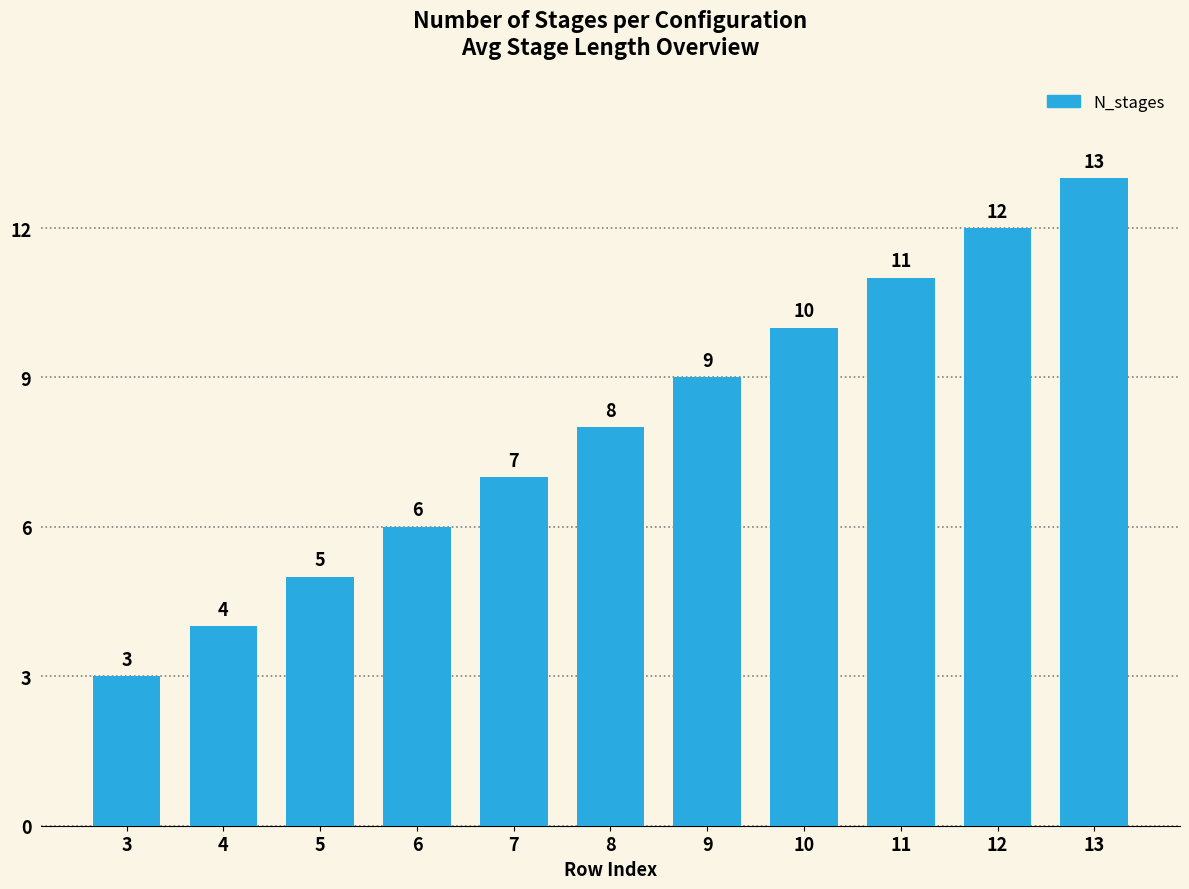

How many values are between 5 and 11?

7